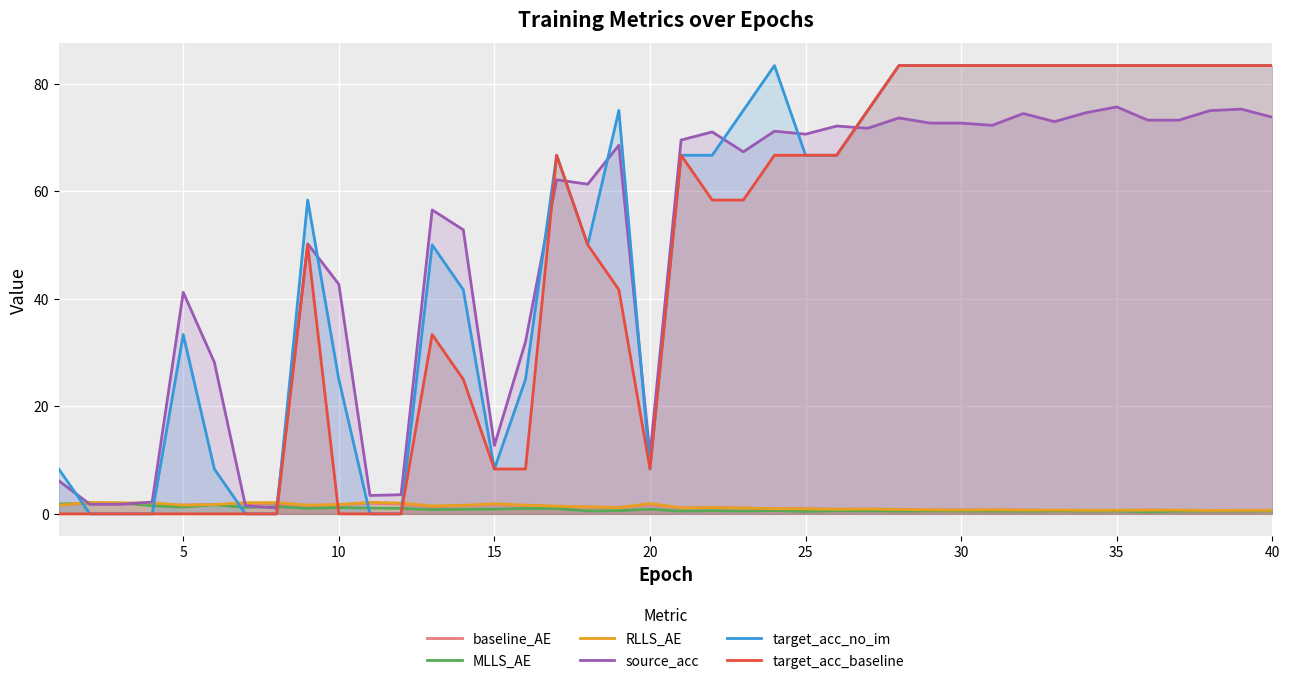

What is the highest value of the MLLS_AE series?

2.0